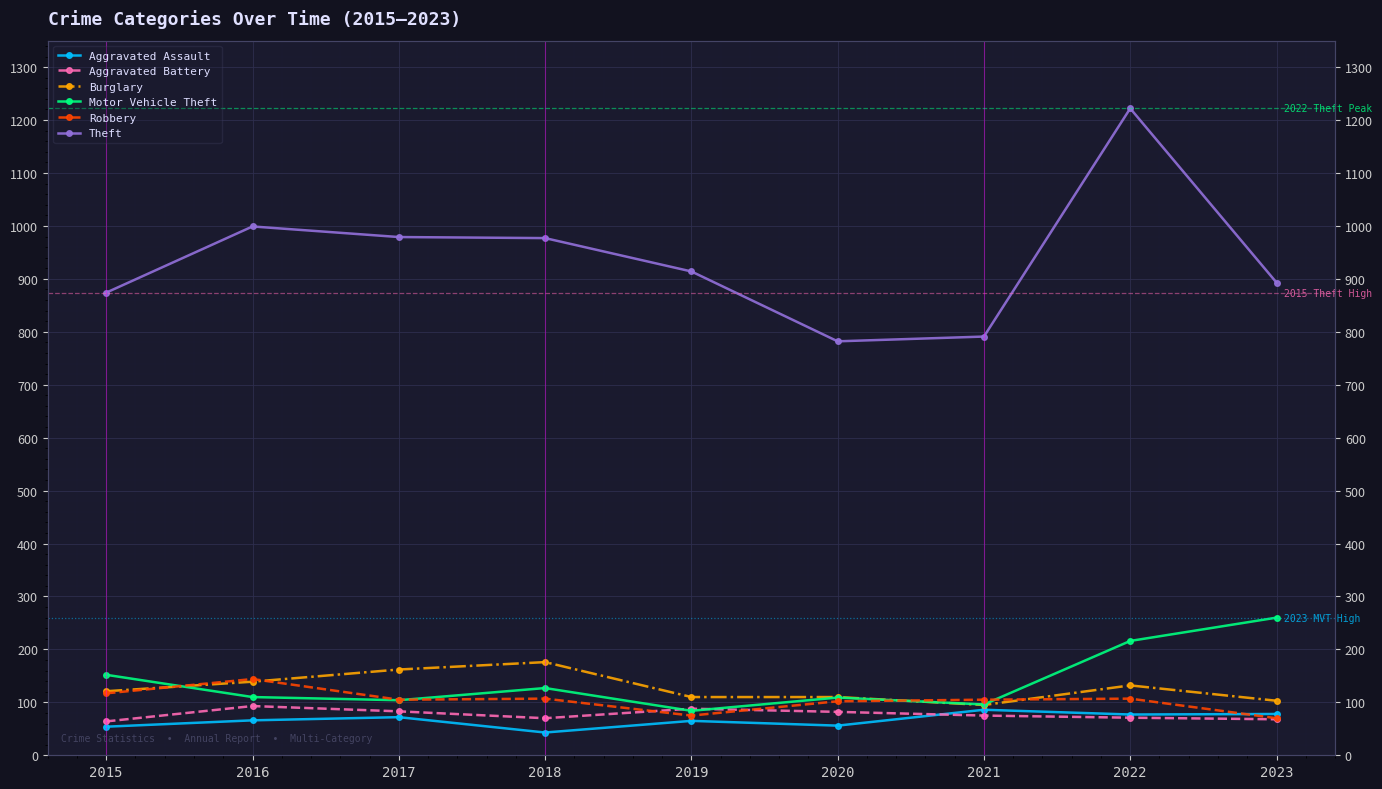

Which has a higher value, 2021 or 2023?

2021